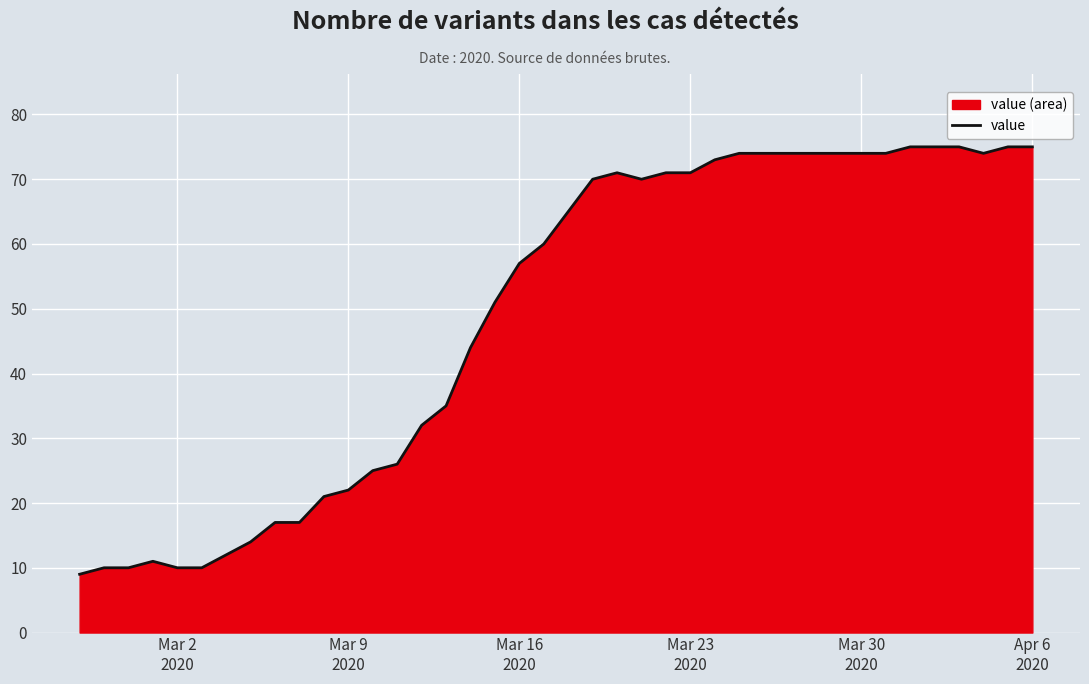

How many points are higher than both their immediate neighbors (excluding endpoints)?

2